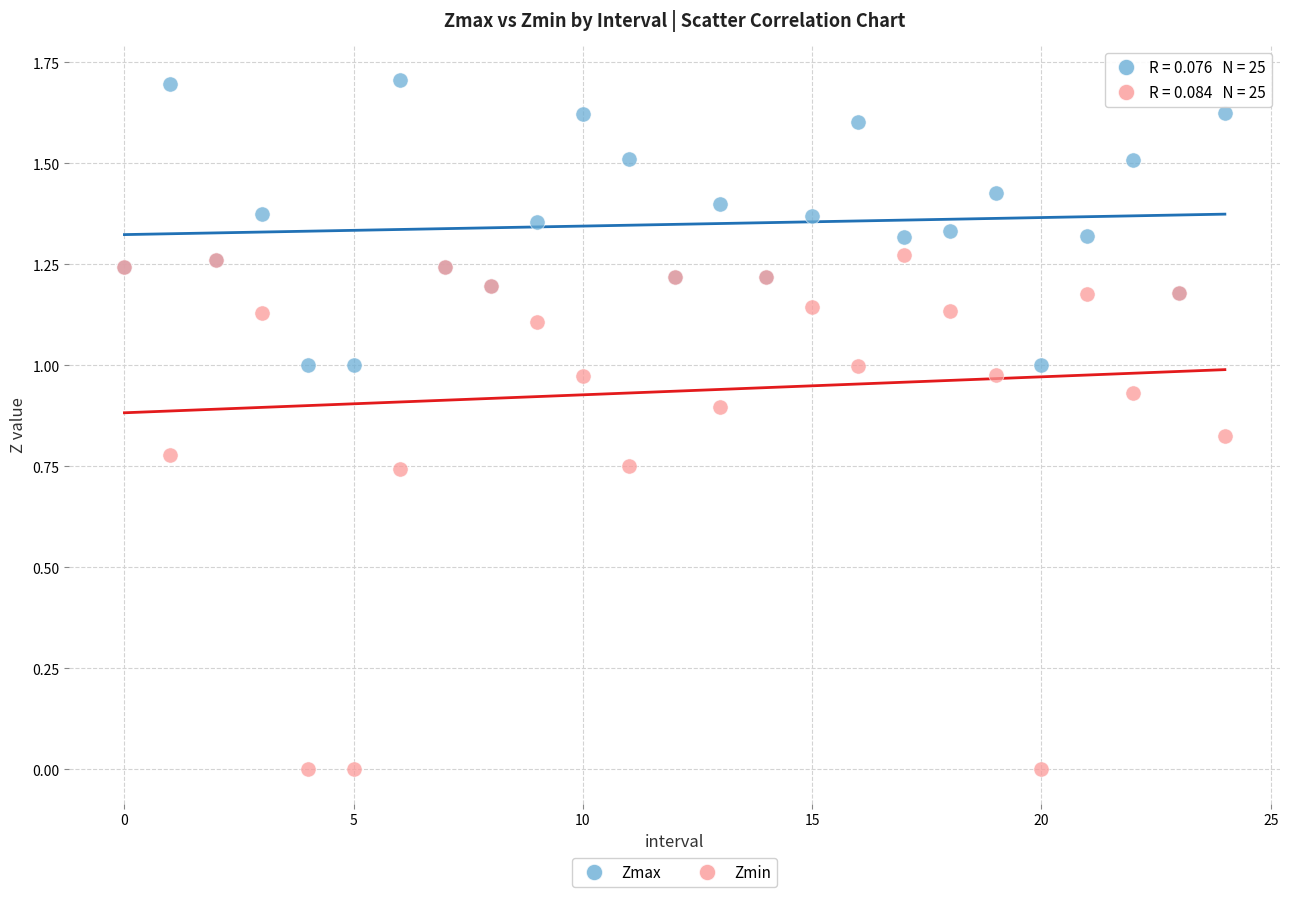

Which series reaches the maximum Y coordinate?

Zmax